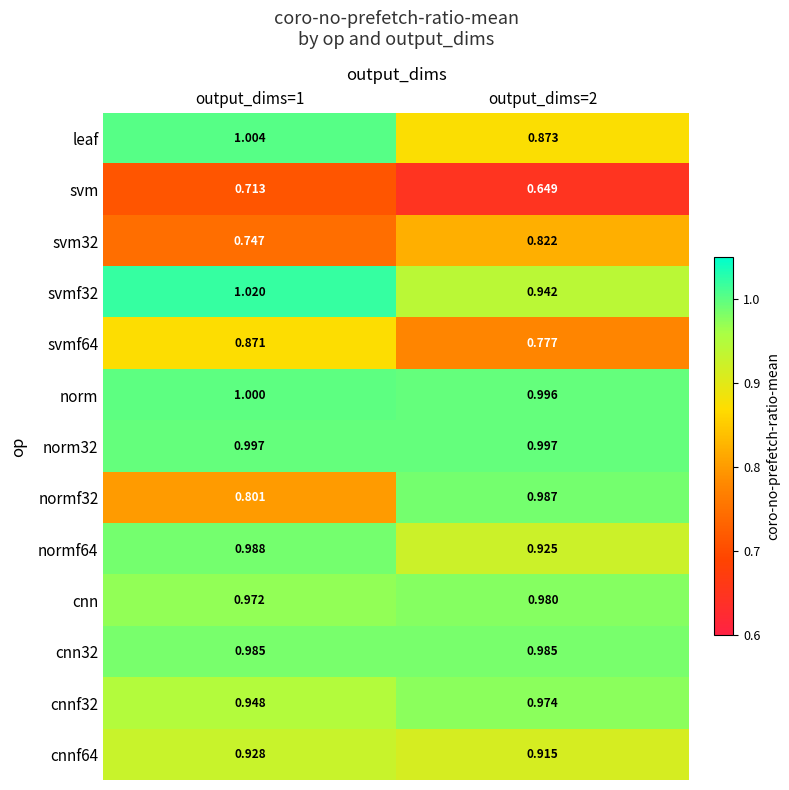

Which series has the largest total across all categories?

norm